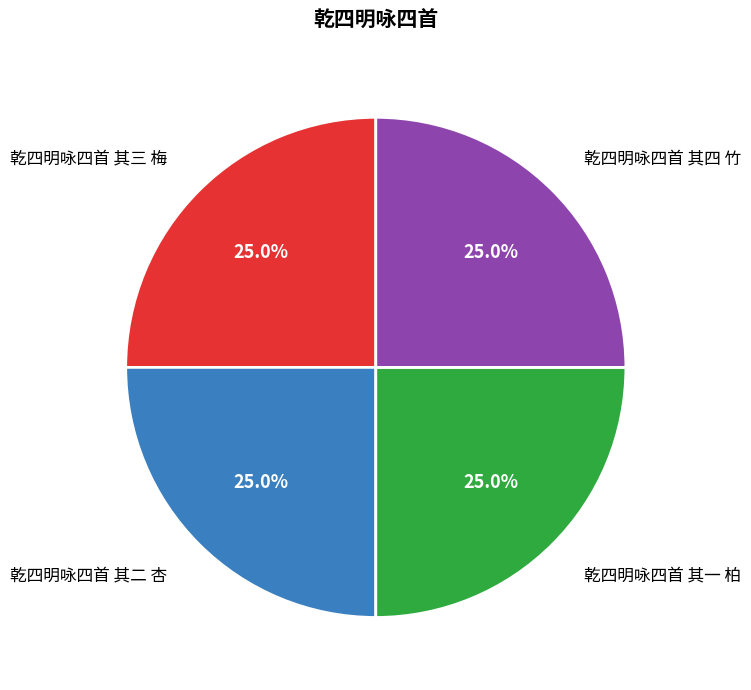

Is there a majority slice in this chart?

No